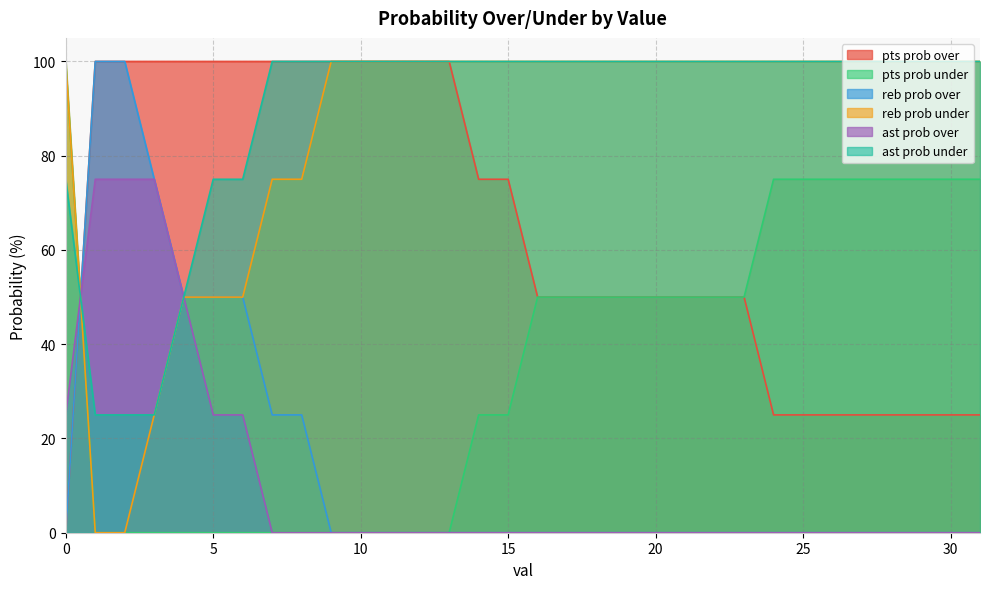

Between 0 and 6, which series saw the biggest shift?

pts prob over